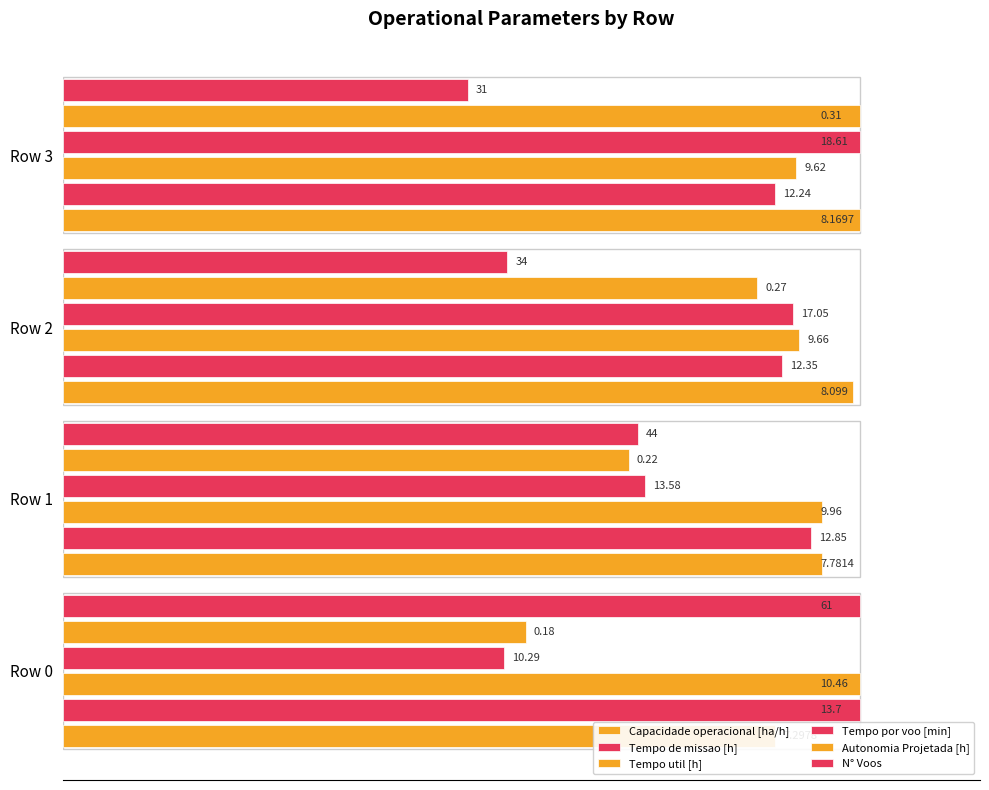

At how many categories does at least one series exceed 83?

4